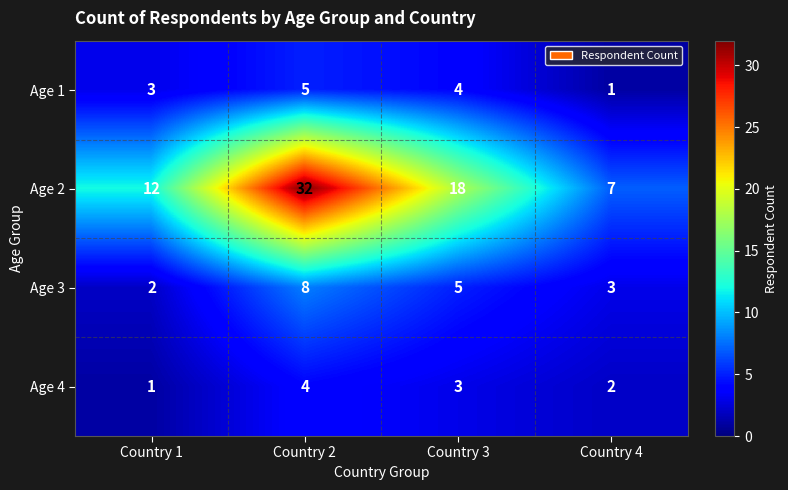

At Country 3, list the series in order from largest to smallest.

Age 2, Age 3, Age 1, Age 4